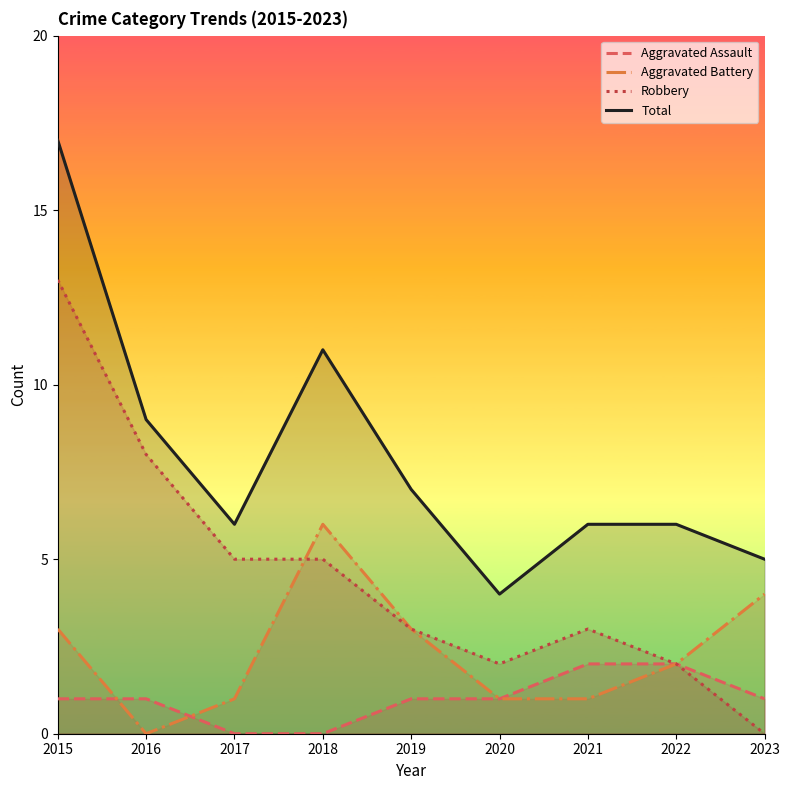

How many lines are shown in the chart?

4